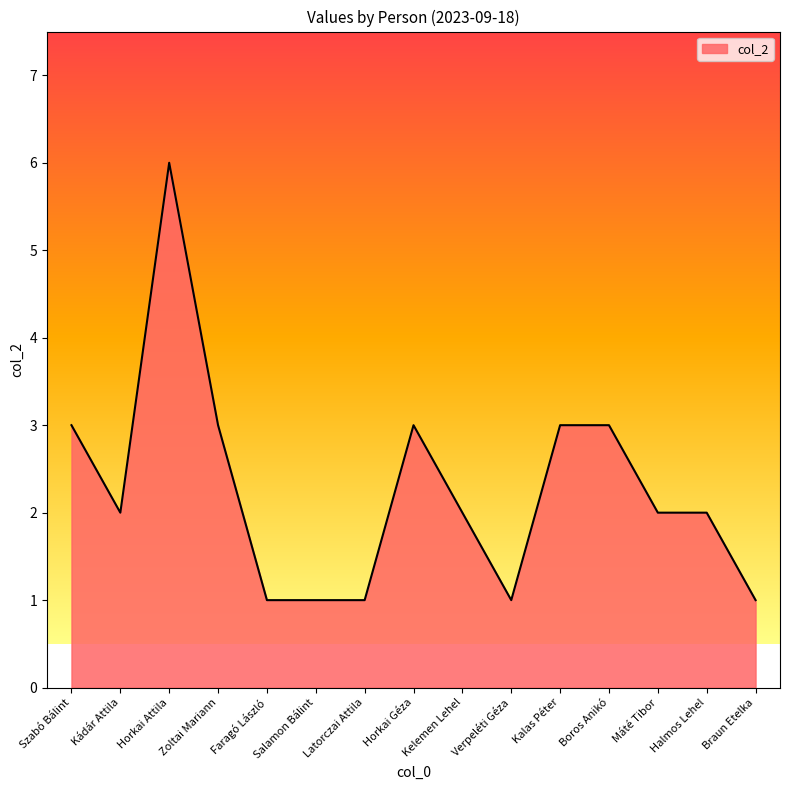

At which category does the data reach its first local peak?

Horkai Attila